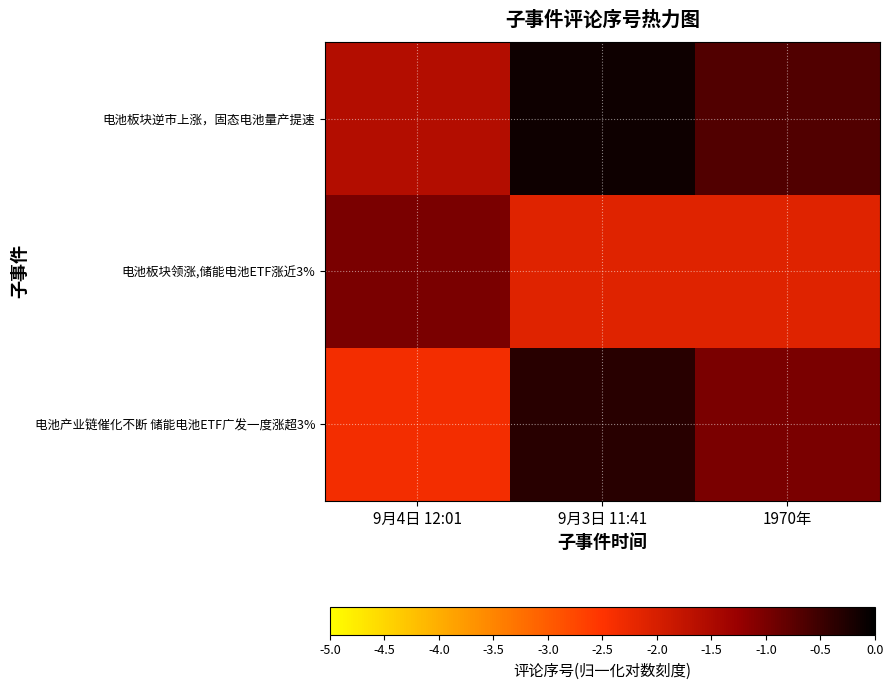

Reading right to left, what are all the values shown in this chart?

电池板块逆市上涨，固态电池量产提速: 1970年=-0.7	9月3日 11:41=-0.1	9月4日 12:01=-1.6
电池板块领涨,储能电池ETF涨近3%: 1970年=-2.1	9月3日 11:41=-2.1	9月4日 12:01=-1.0
电池产业链催化不断 储能电池ETF广发一度涨超3%: 1970年=-1.0	9月3日 11:41=-0.3	9月4日 12:01=-2.4